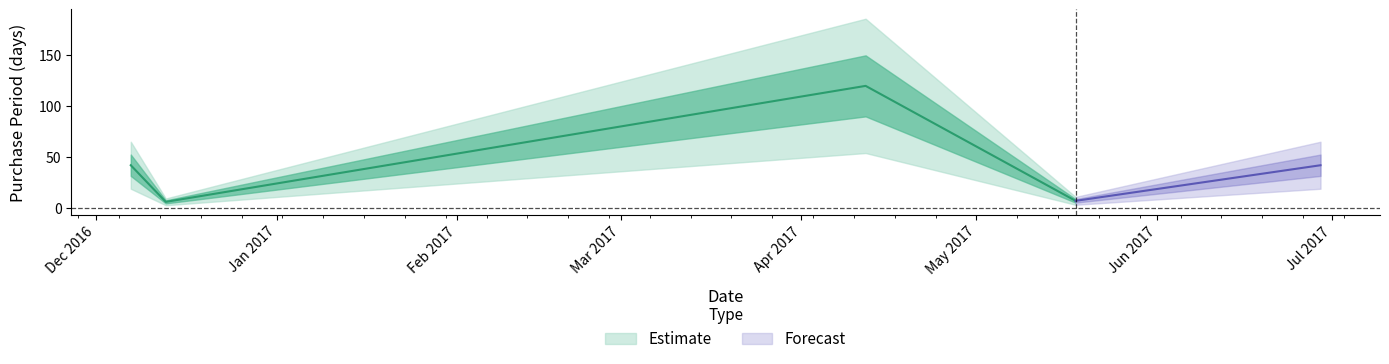

List the labels in order of value, largest first.

2017-04-12, 2016-12-07, 2017-06-29, 2017-05-11, 2017-05-18, 2016-12-13